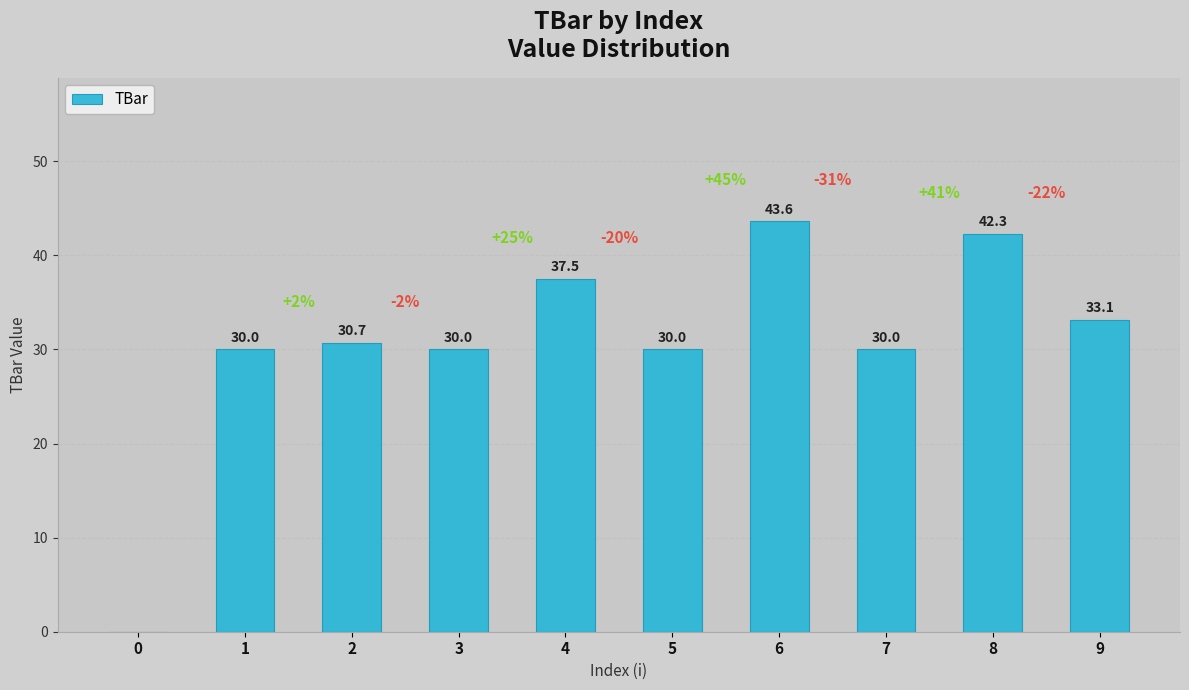

What is the change in value from 5 to 8?

+12.3